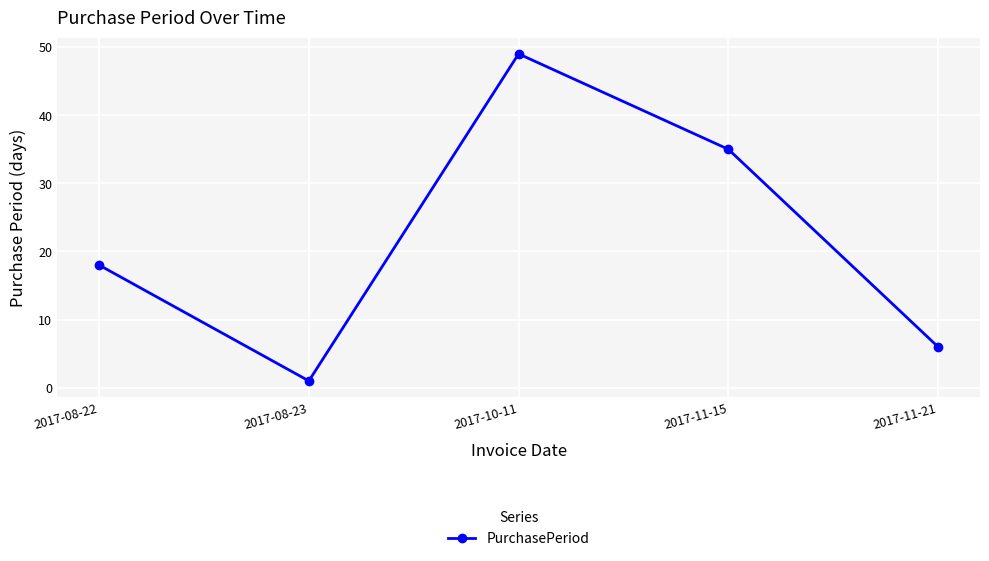

What is the ratio of the value at 2017-08-23 to the value at 2017-11-21?

0.2